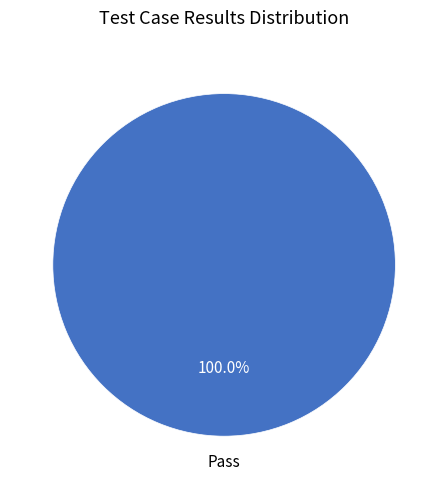

Rank the categories by value from highest to lowest.

Pass